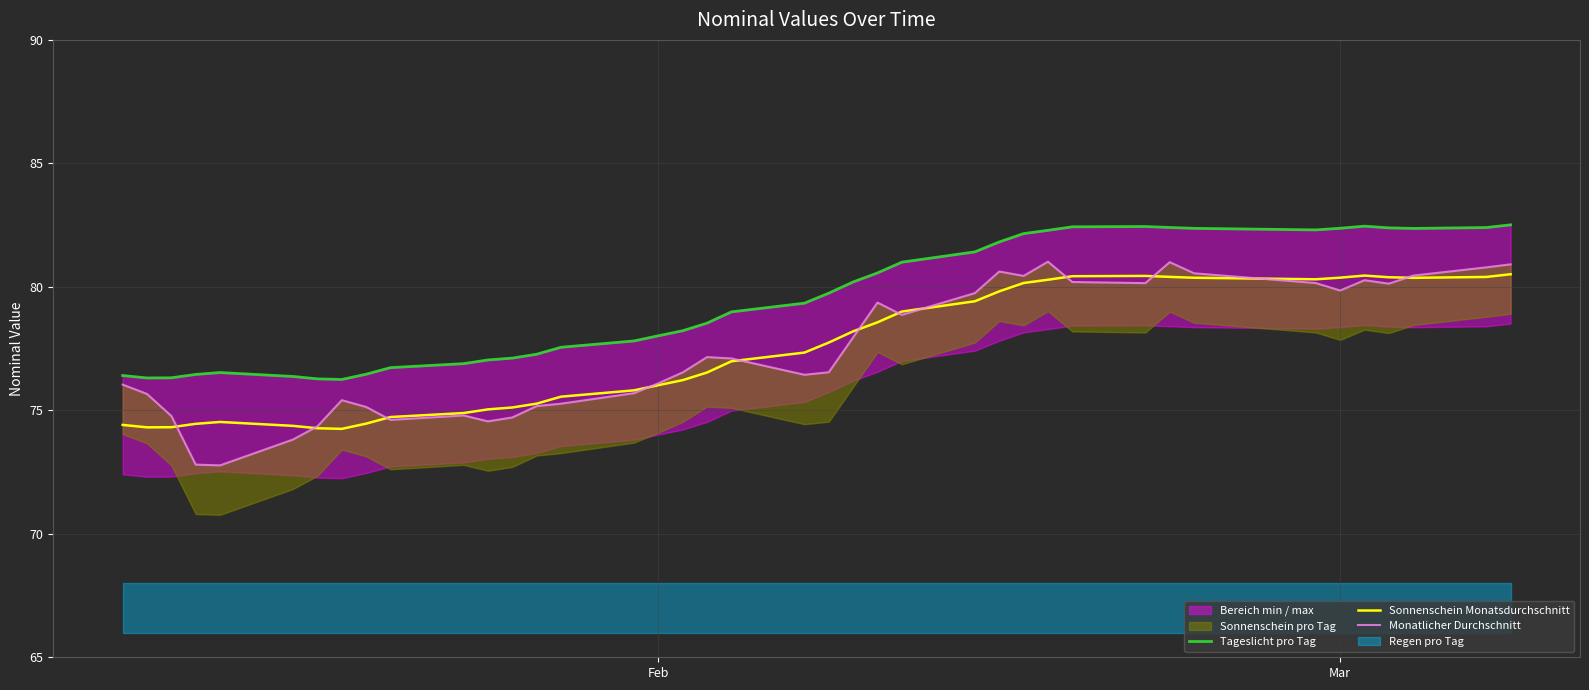

Which series has the largest total across all categories?

Tageslicht pro Tag